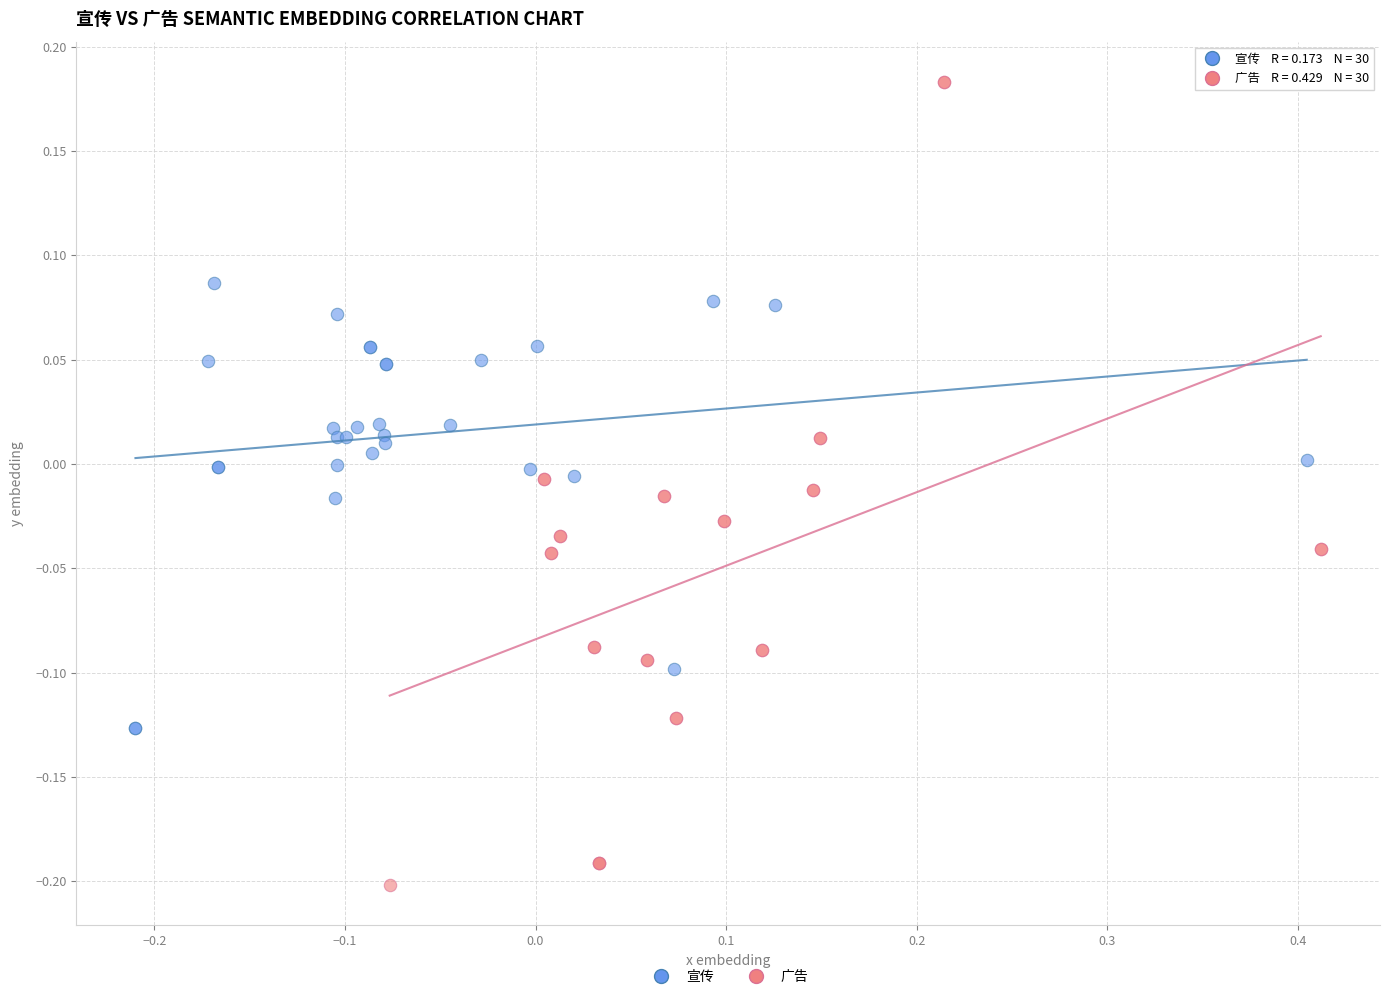

What are all the series names shown in the legend?

宣传, 广告